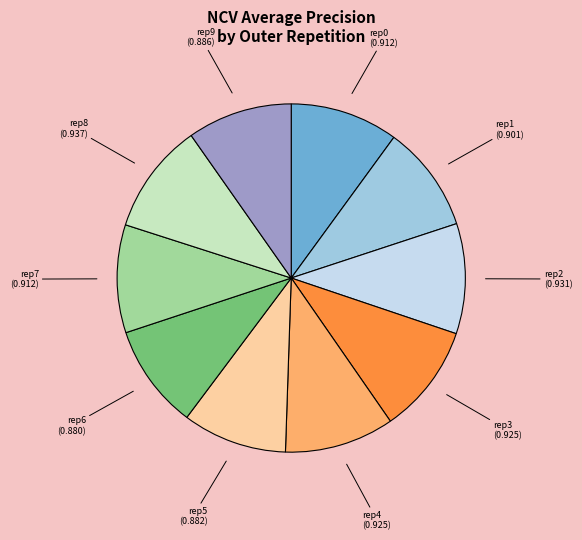

Is there any slice that represents more than half of the pie?

No